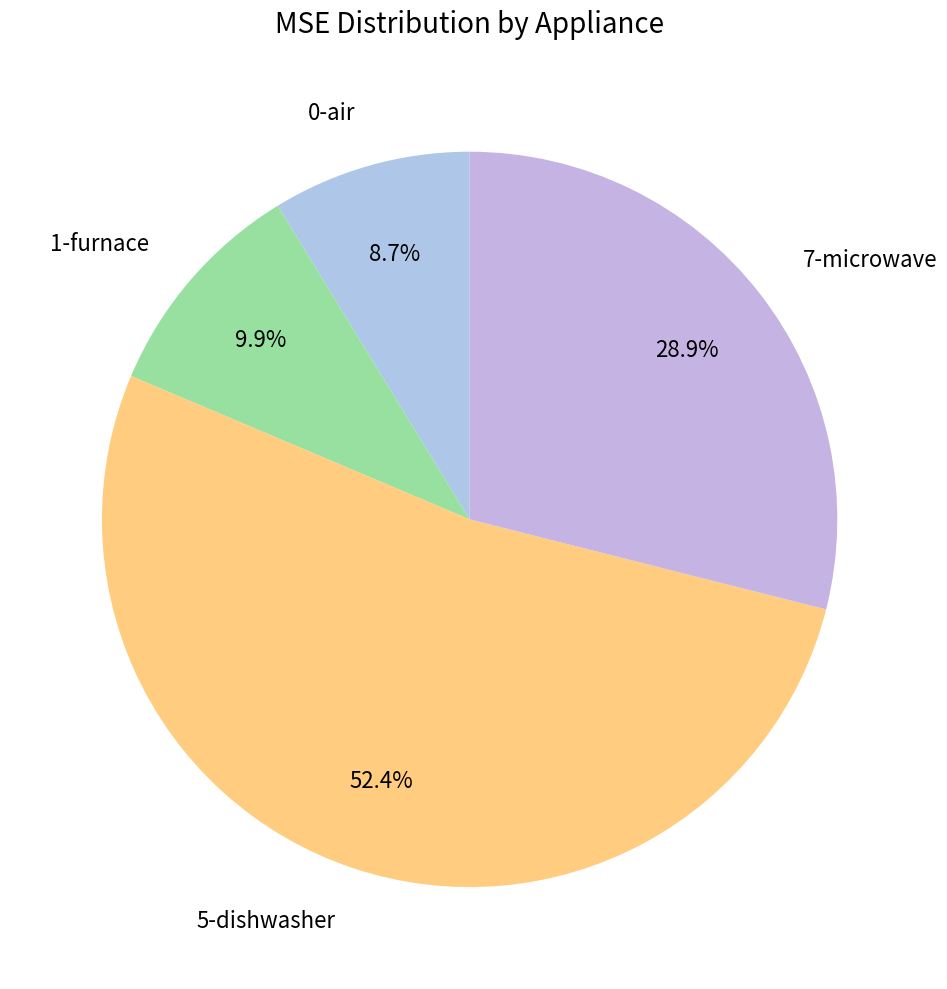

Do 7-microwave and 1-furnace together represent more than half of the pie?

No